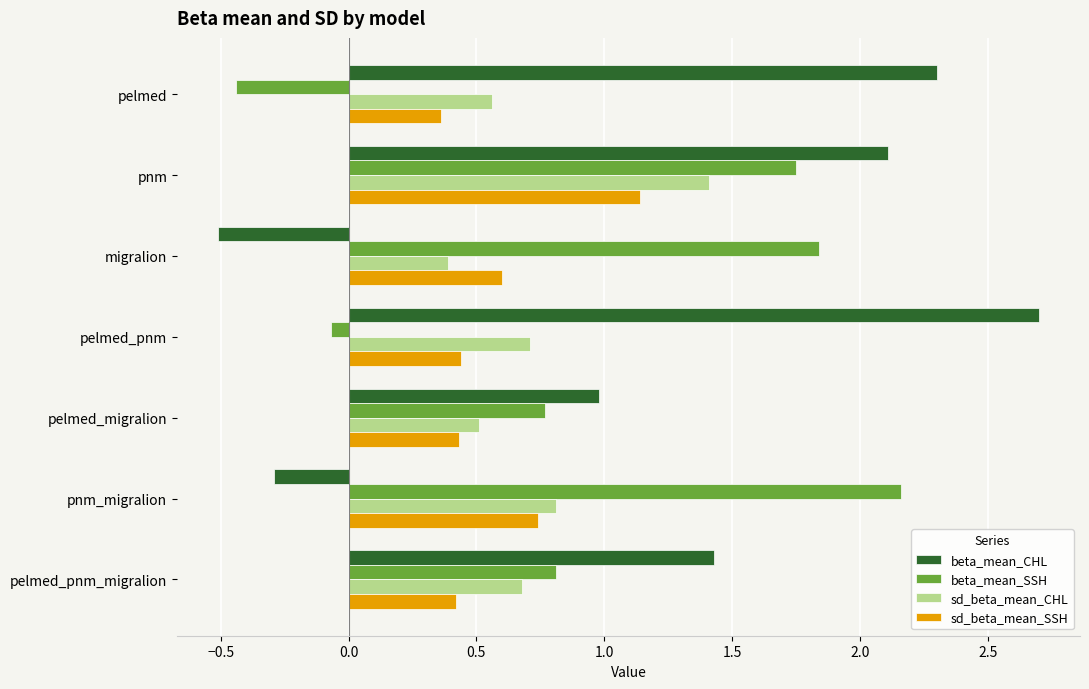

At how many categories does at least one series exceed 2?

4